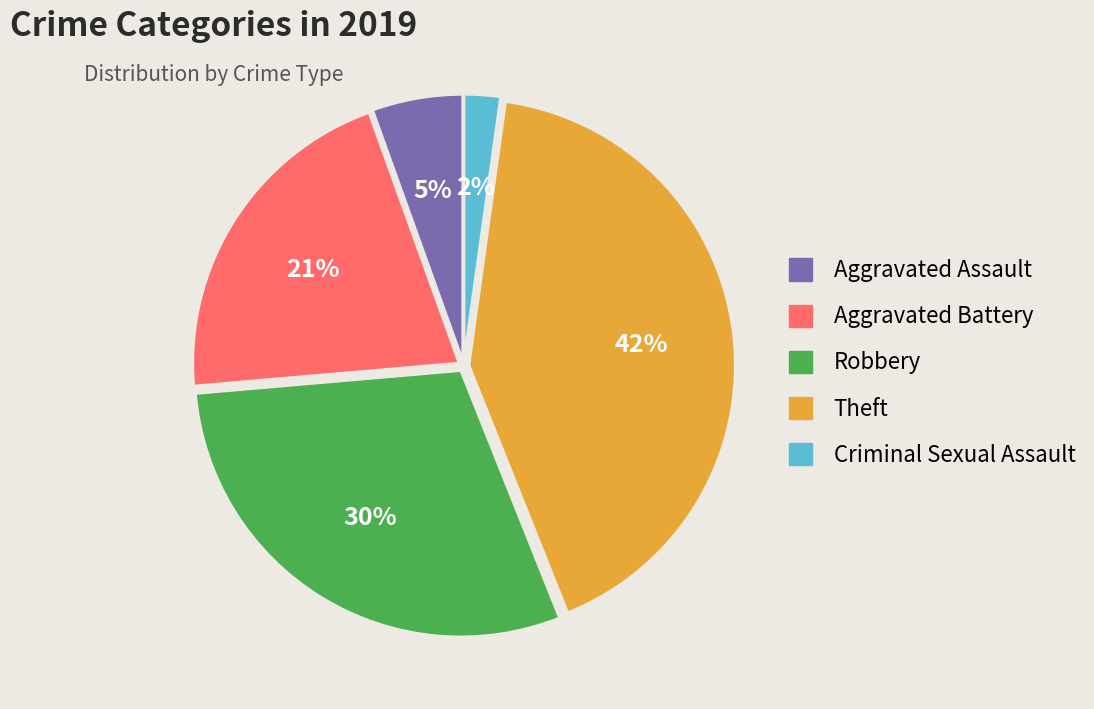

The Robbery slice represents 30% of the pie. True or false?

True